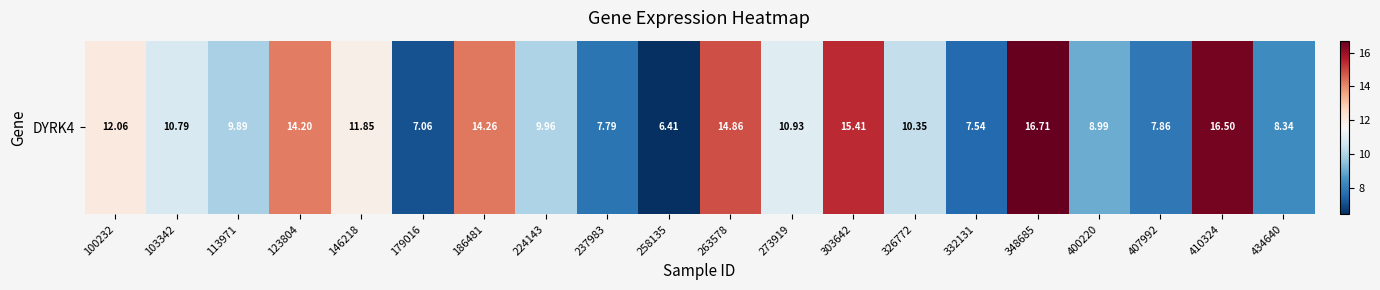

What is the difference between the maximum and second lowest values?

9.7